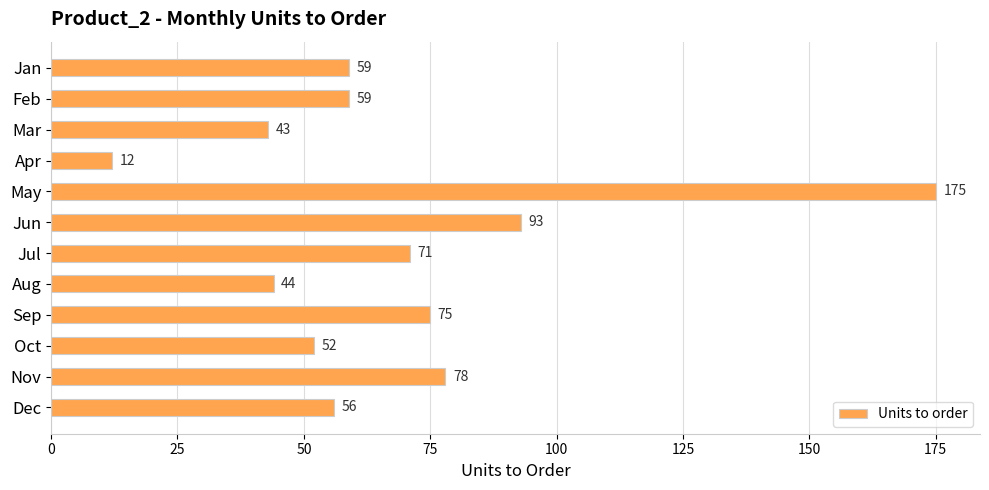

What is the change in value from May to Oct?

-123